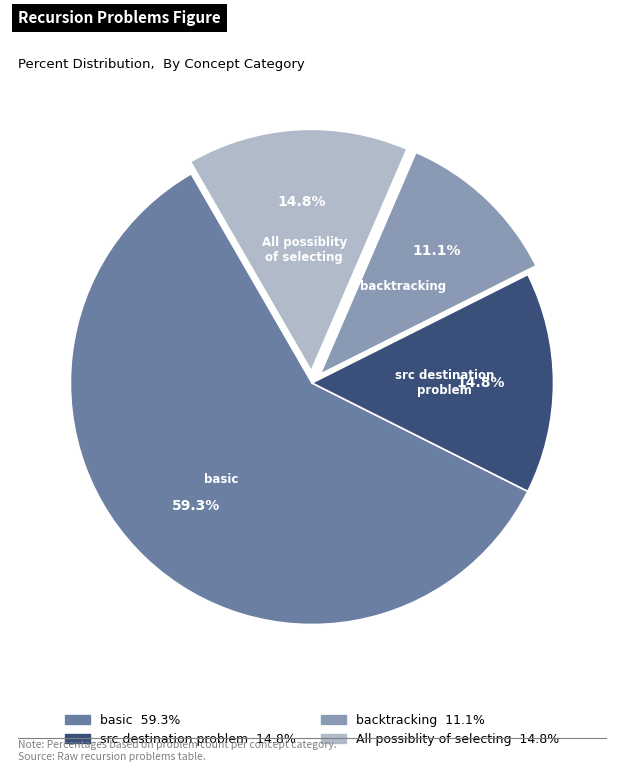

Does any single category account for the majority?

Yes